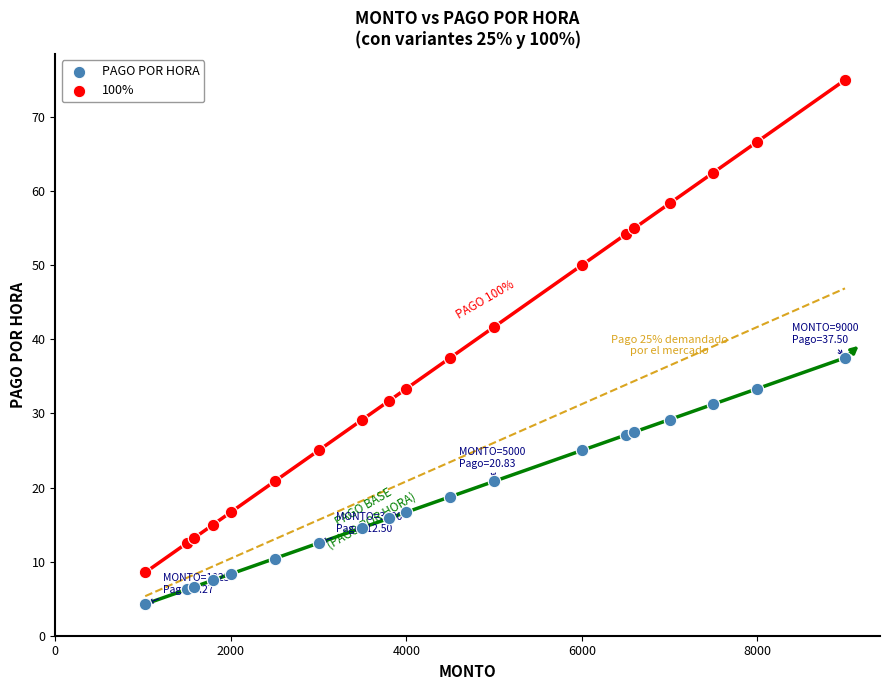

Which series contains the lowest Y value?

PAGO POR HORA